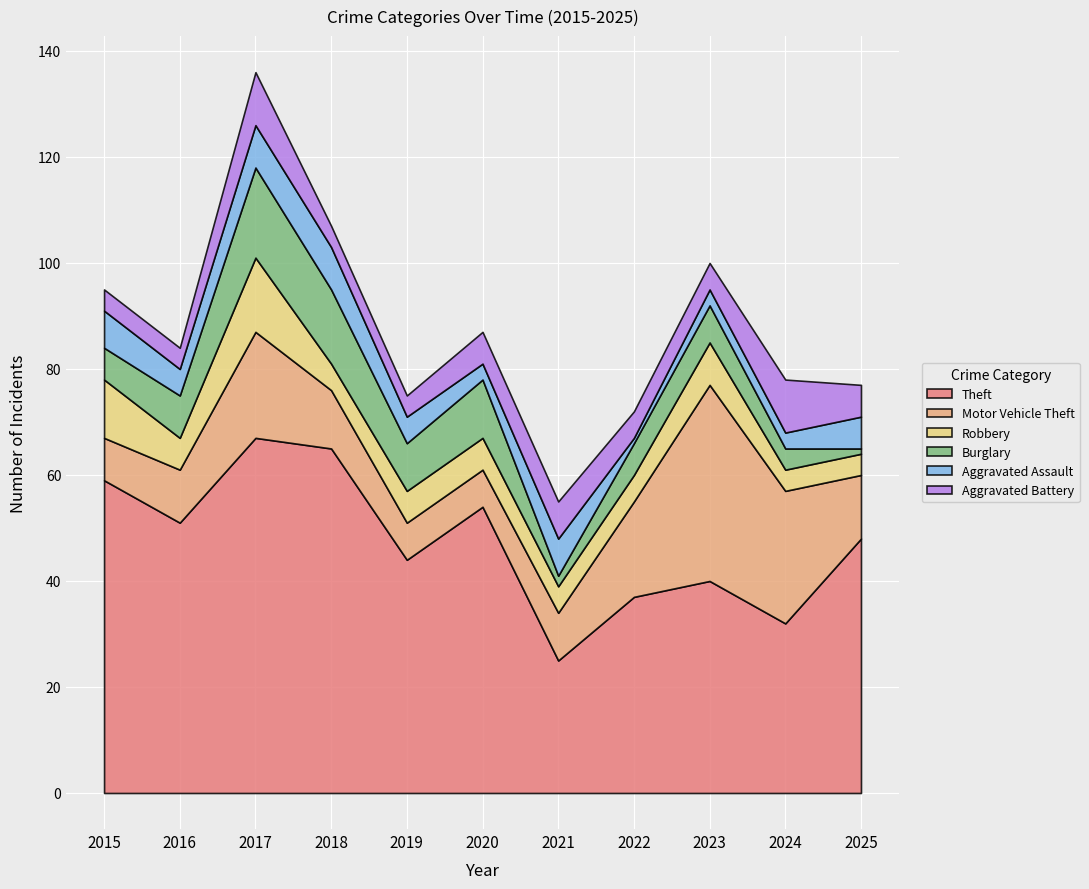

True or false: Aggravated Battery has a value of 16 at 2024.

False